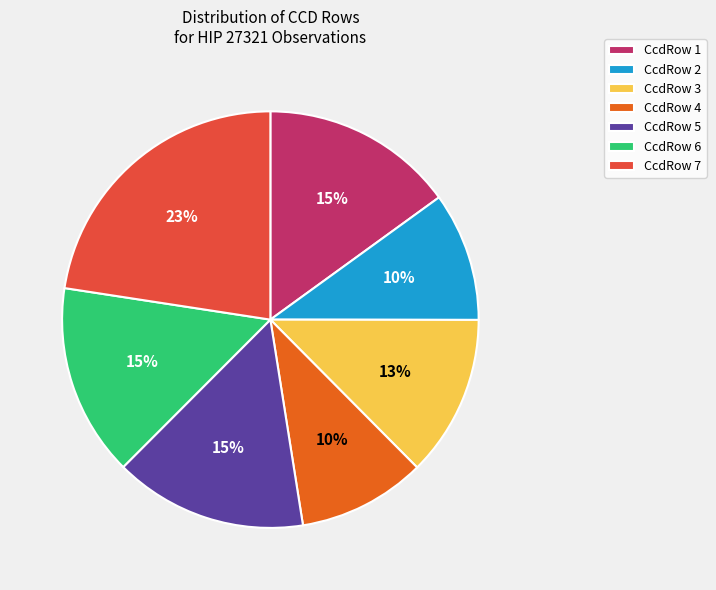

Is there a majority slice in this chart?

No